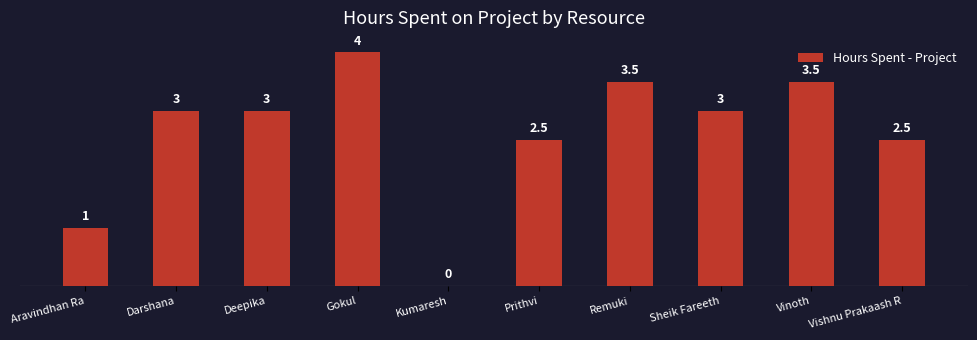

True or false: the data shows 6.2 at Vinoth.

False